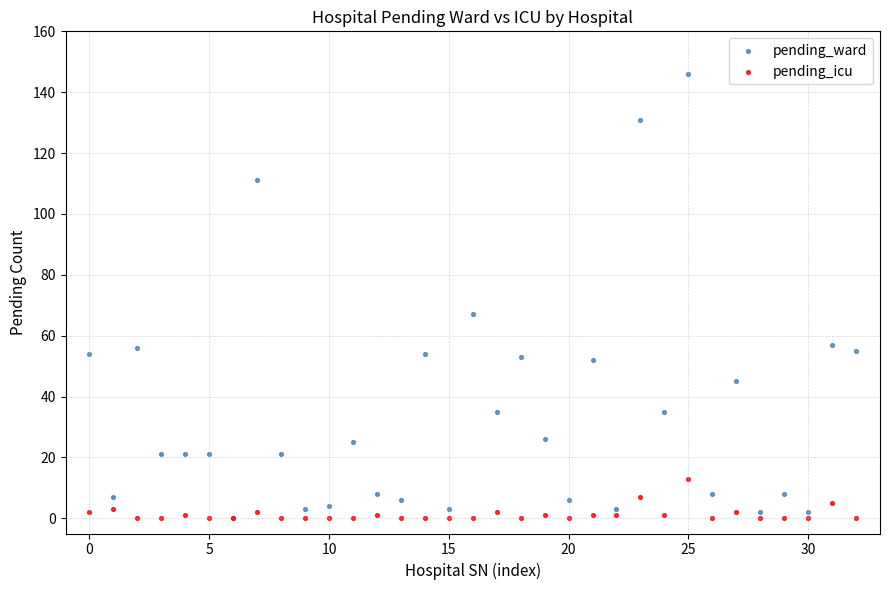

Across all series, what Y value is closest to 73?

67